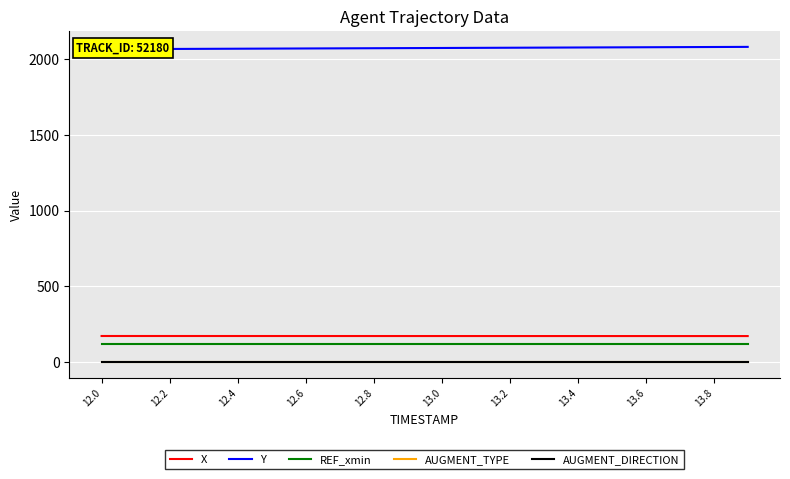

What is the average value of the REF_xmin series?

120.0